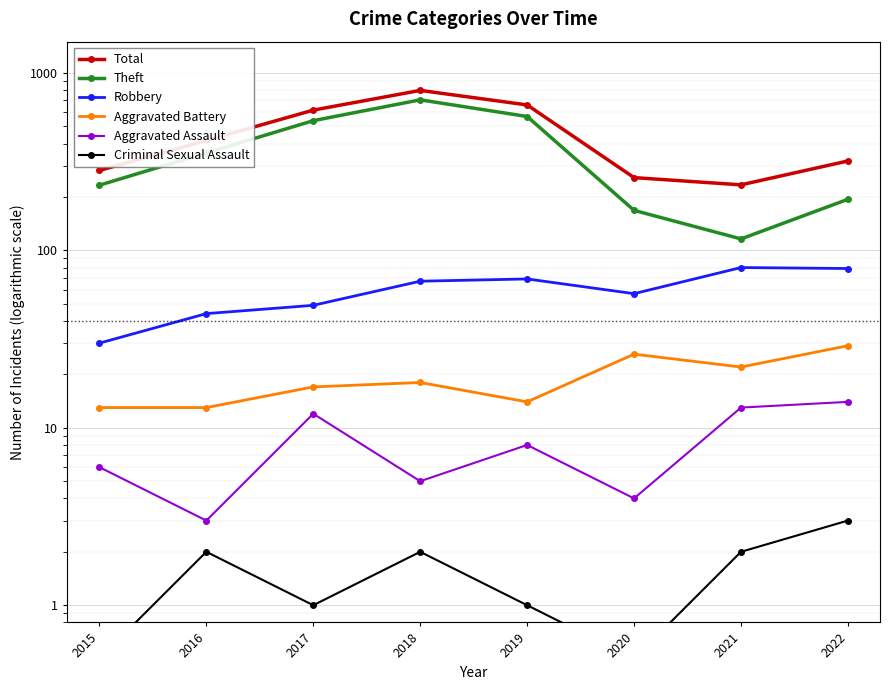

Where is the first local maximum for Aggravated Battery?

2018